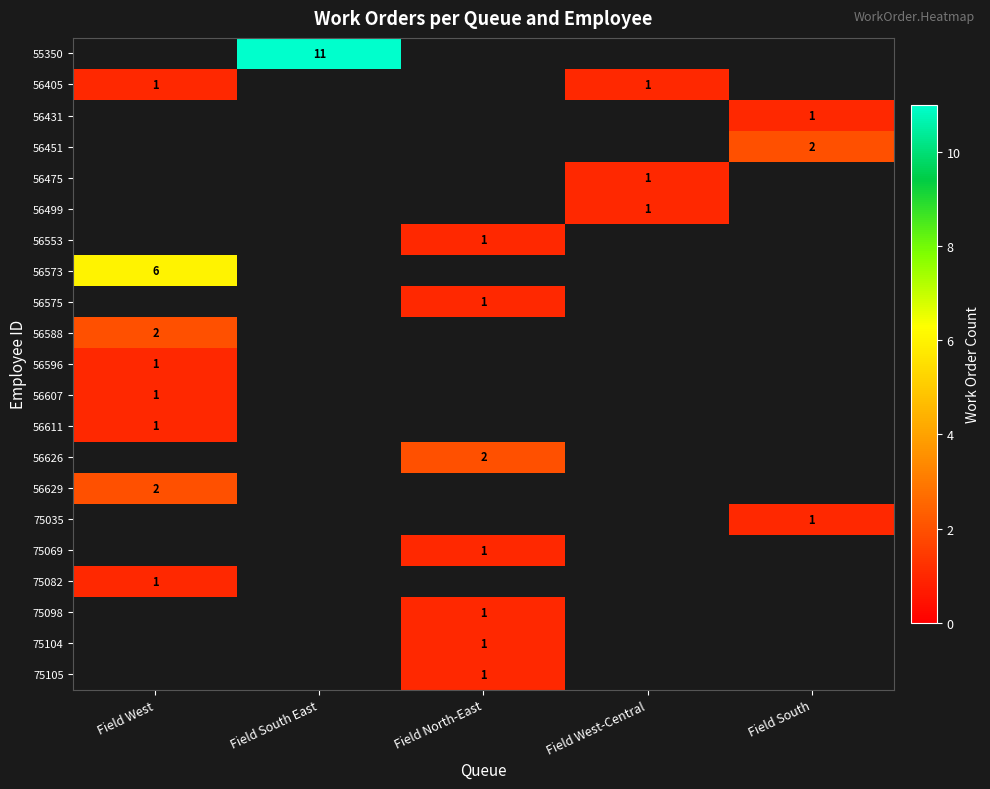

Which label corresponds to the largest value in the chart?

Field South East